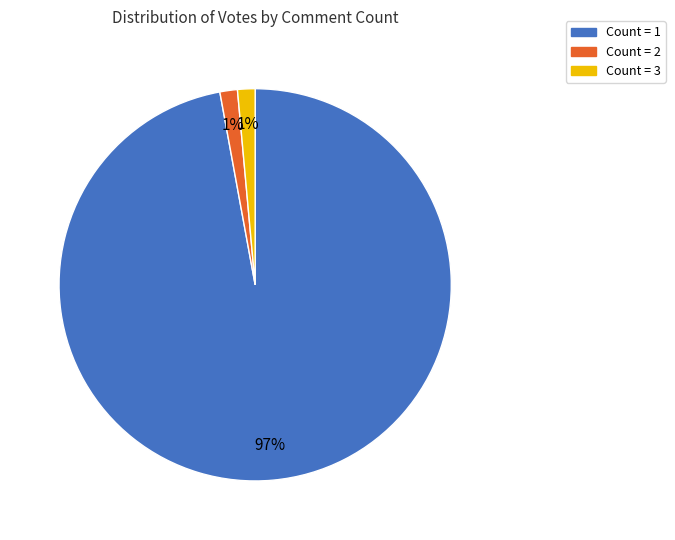

Is the sum of Count = 3 and Count = 2 greater than half?

No